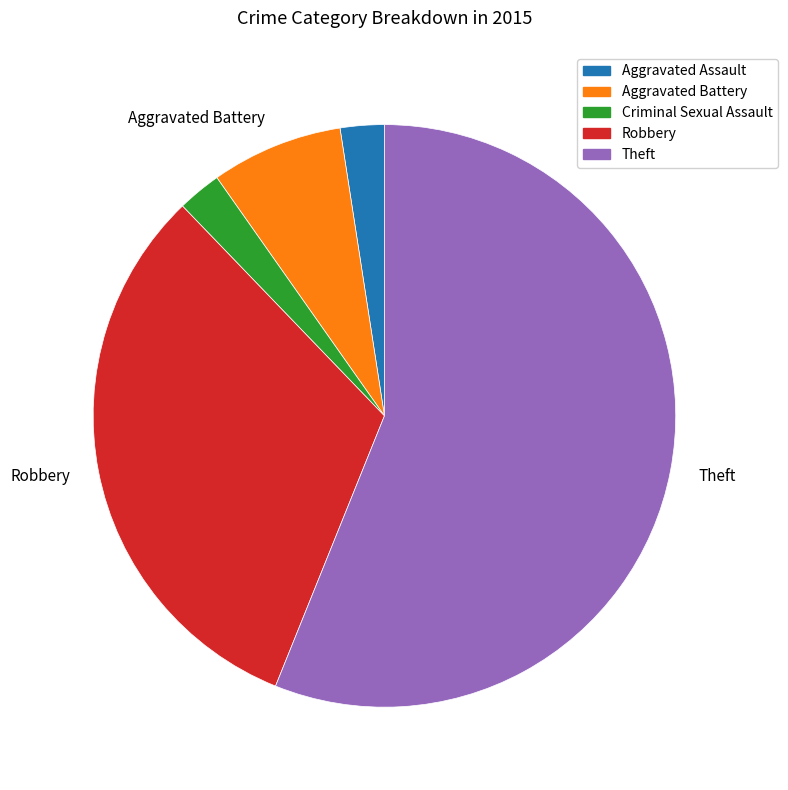

Is it true that Robbery is 32% of the pie?

True